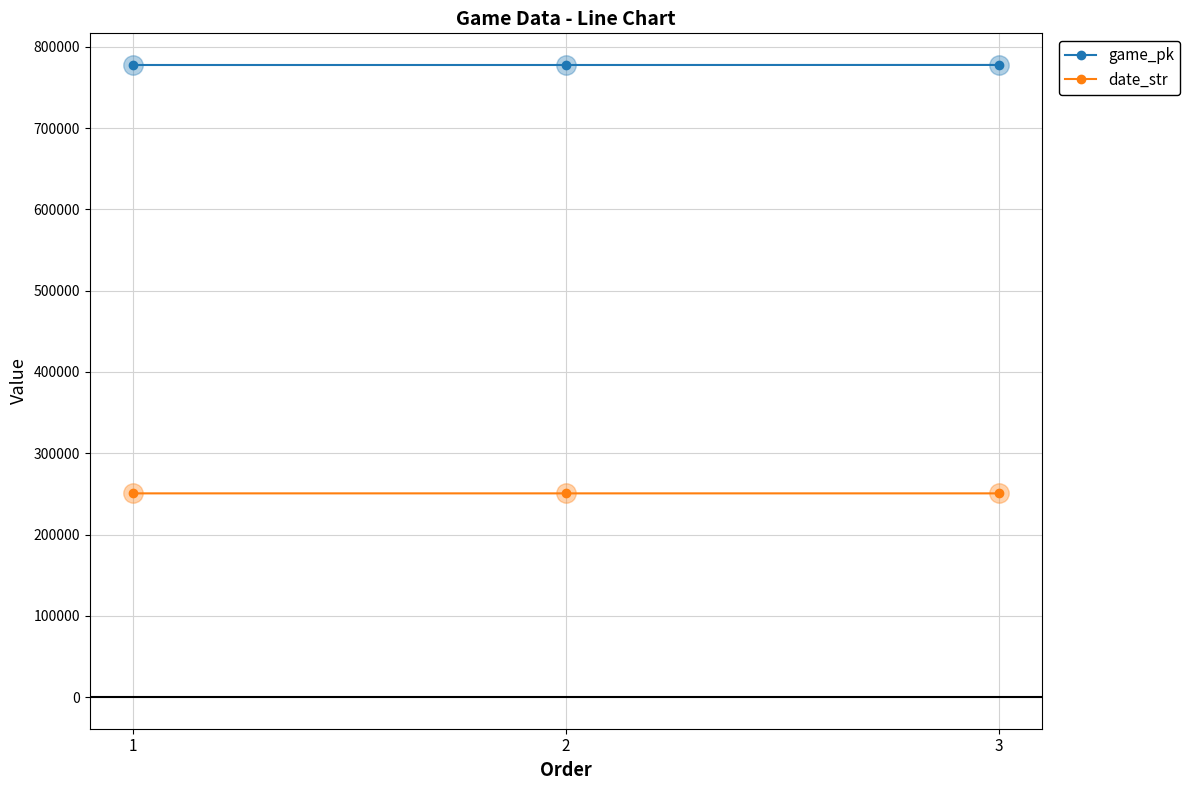

What is the minimum value shown in the chart?

250608